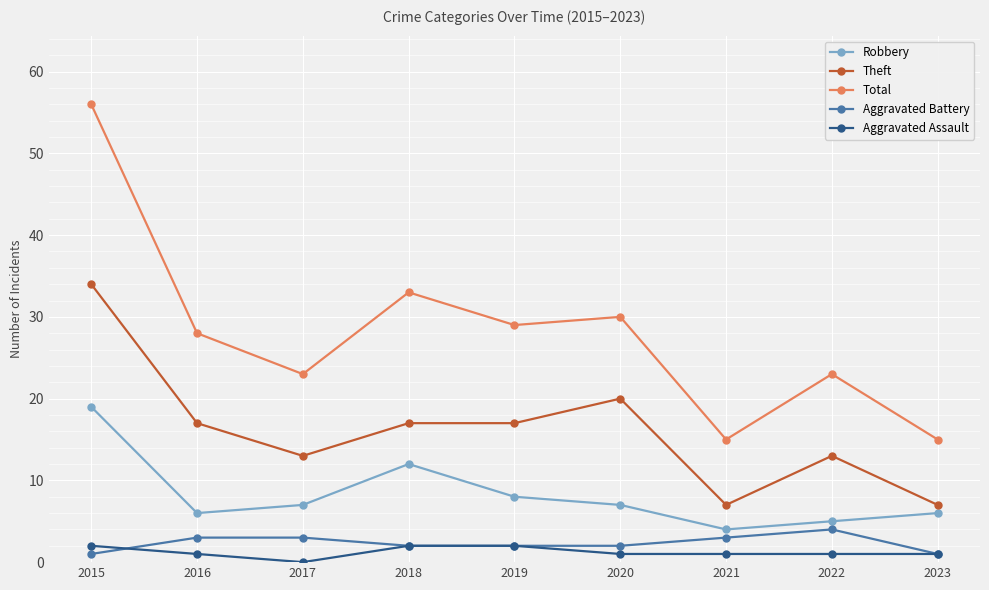

Where does the Total series first go above 28?

2015